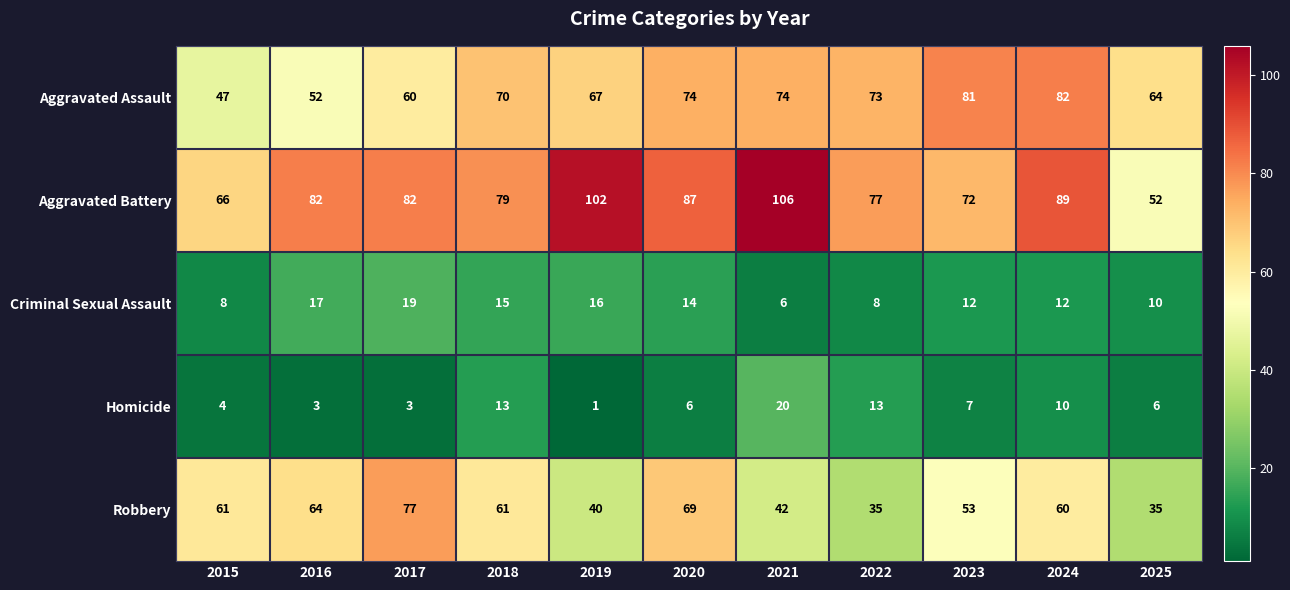

What value does the Aggravated Assault series have at 2025, to the nearest 5?

65